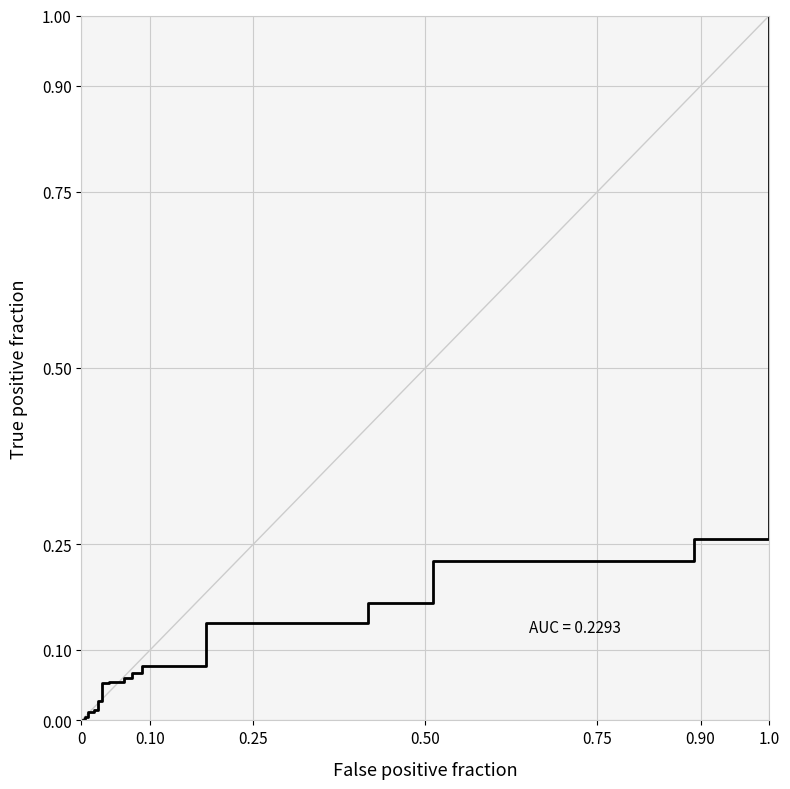

What is the difference between the maximum and minimum values?

1.0